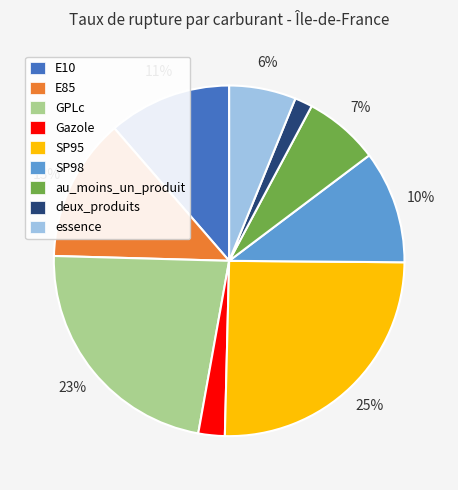

To the nearest percent, what is the average slice percentage?

11%